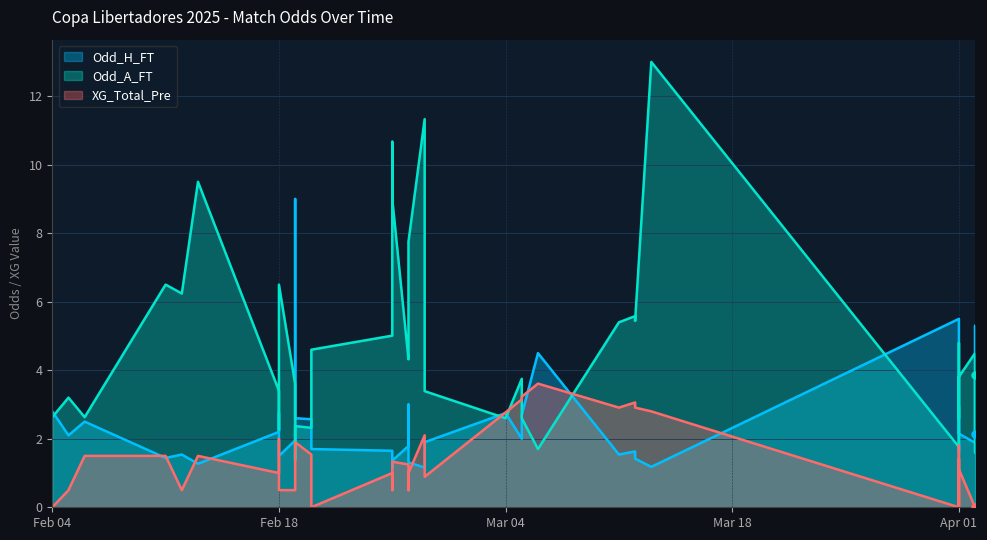

Count the number of data series in this chart.

3